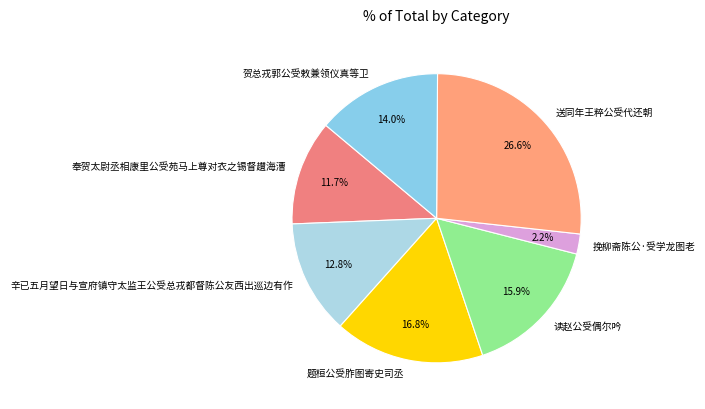

How many segments does this pie chart have?

7